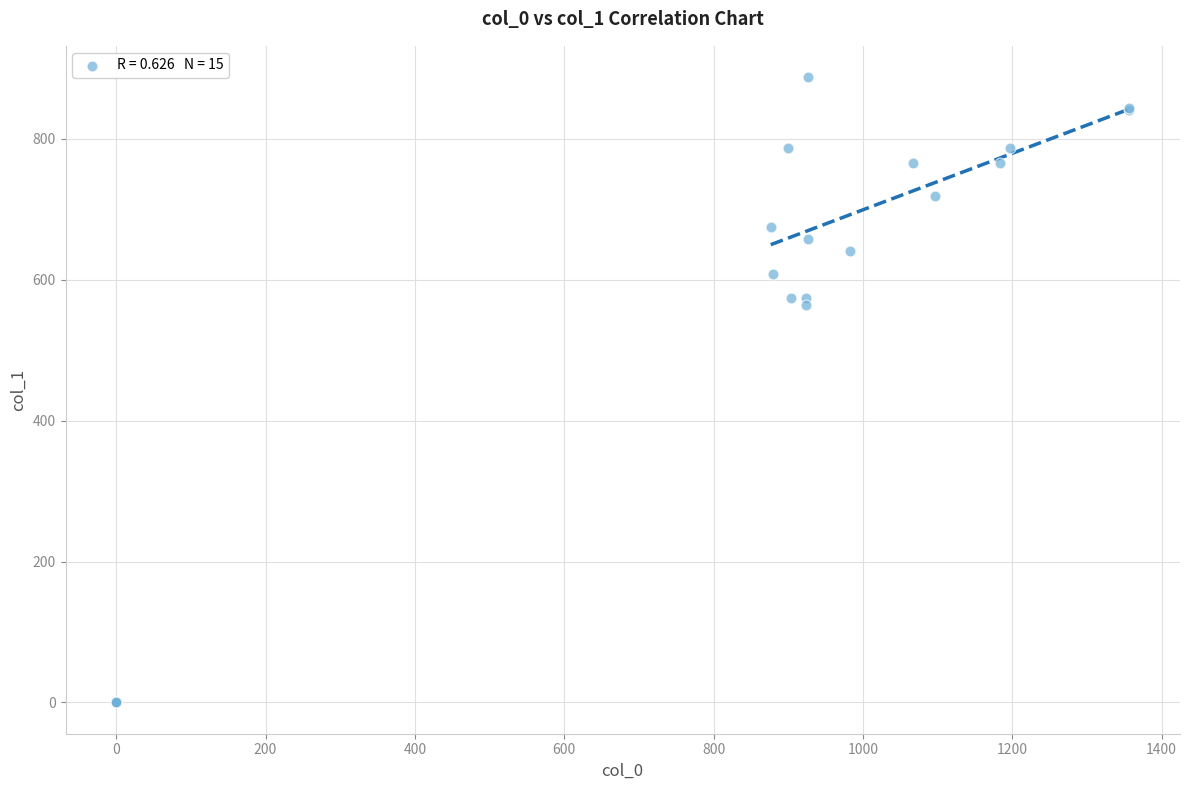

What Y value in the scatter plot is closest to 443?

563.6